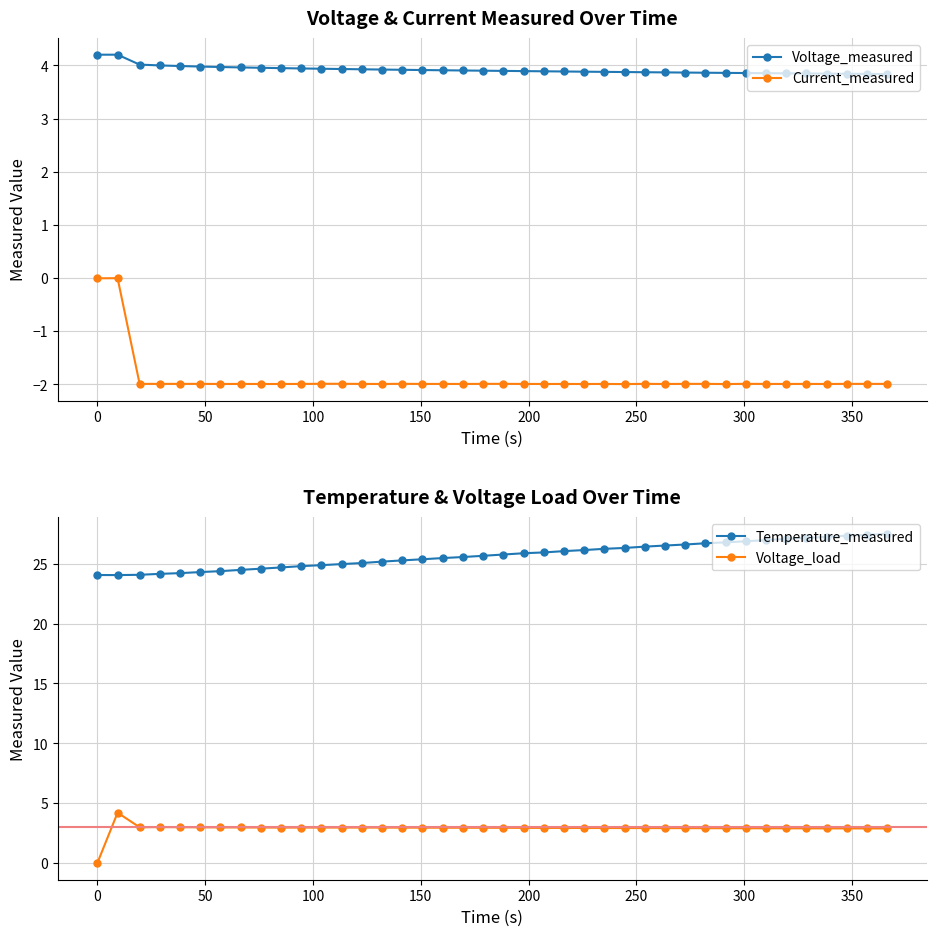

True or false: Temperature_measured has more than 1 points higher than both neighbors.

False